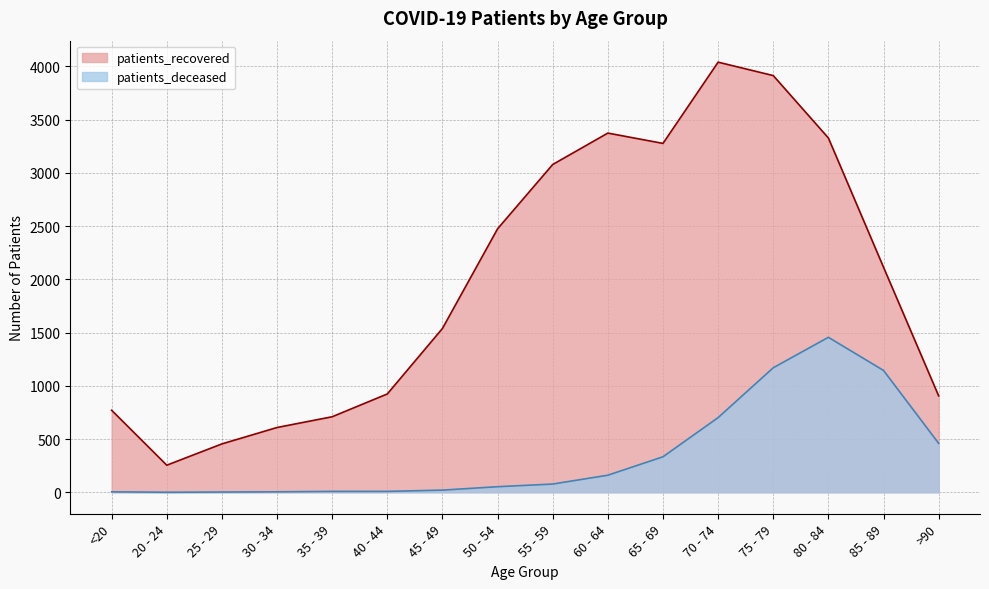

Which has a higher value, 20 - 24 or 80 - 84?

80 - 84